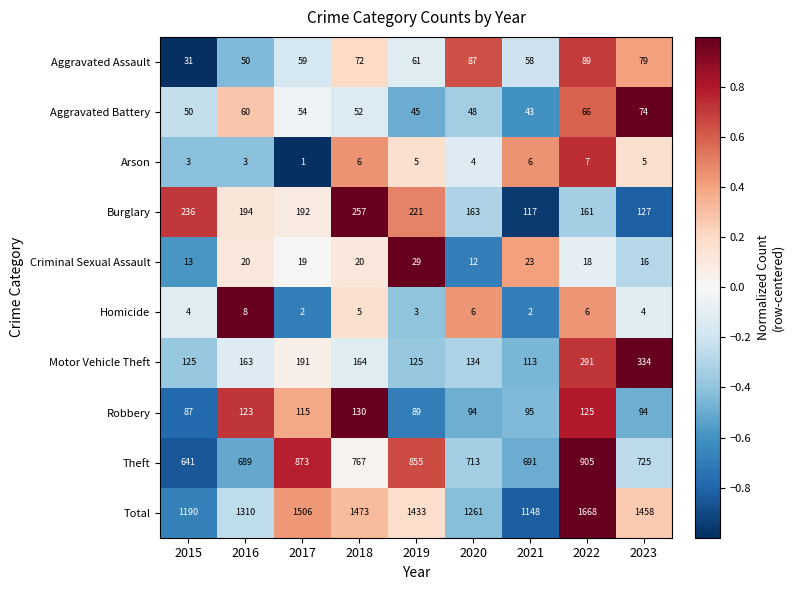

How many series are shown in this chart?

10